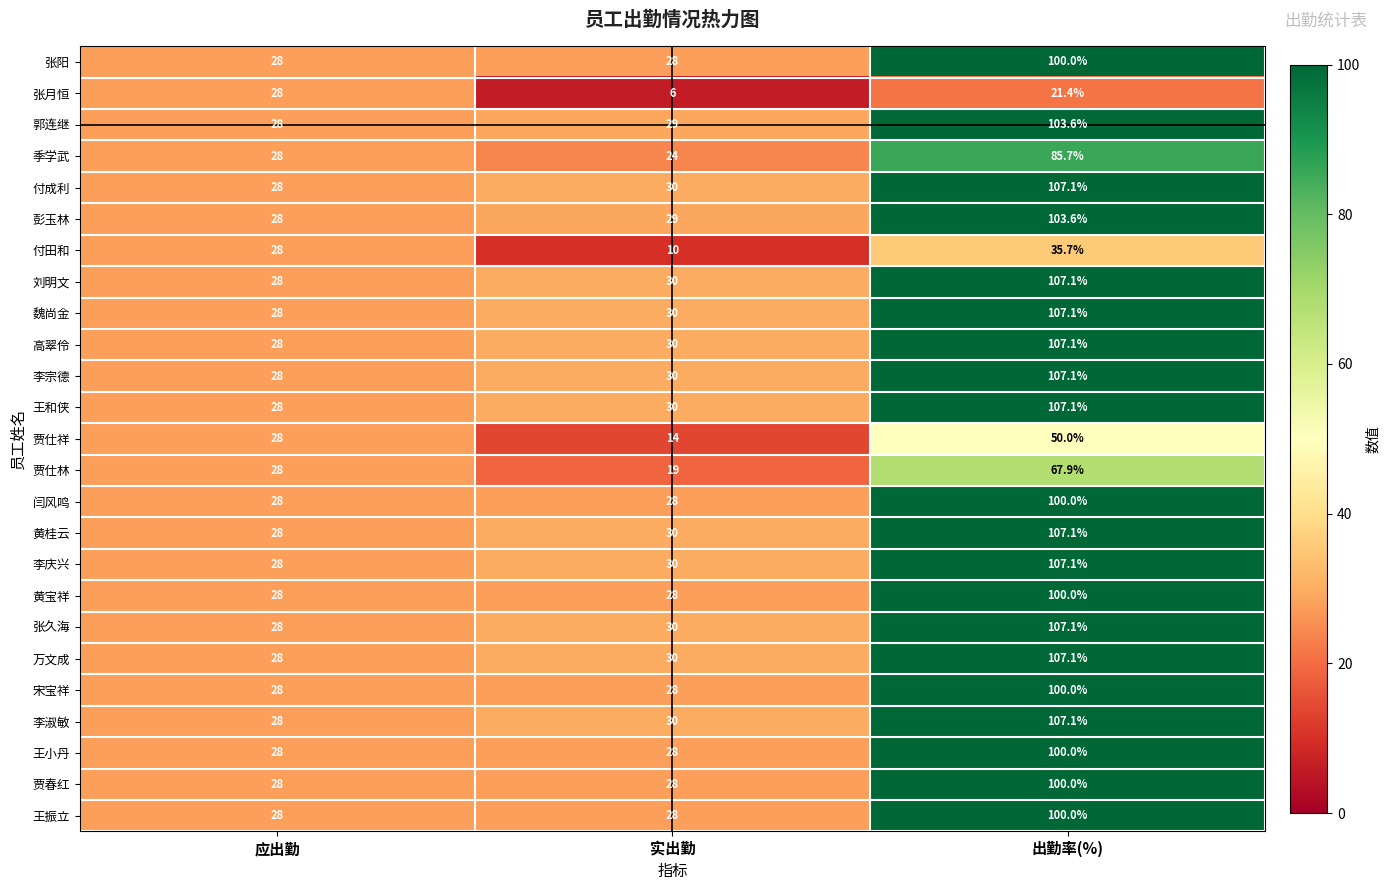

What is the minimum value for 张阳?

28.0